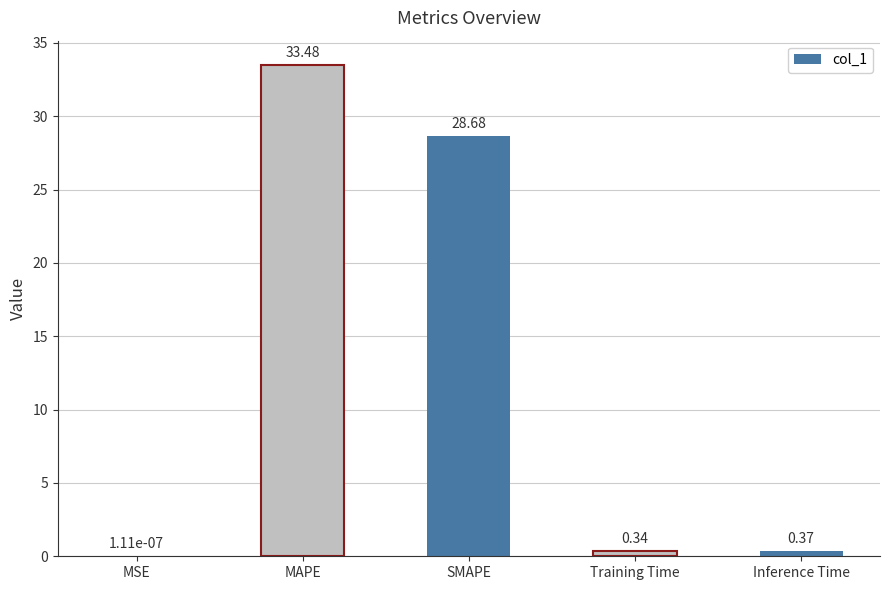

Which label corresponds to the largest value in the chart?

MAPE